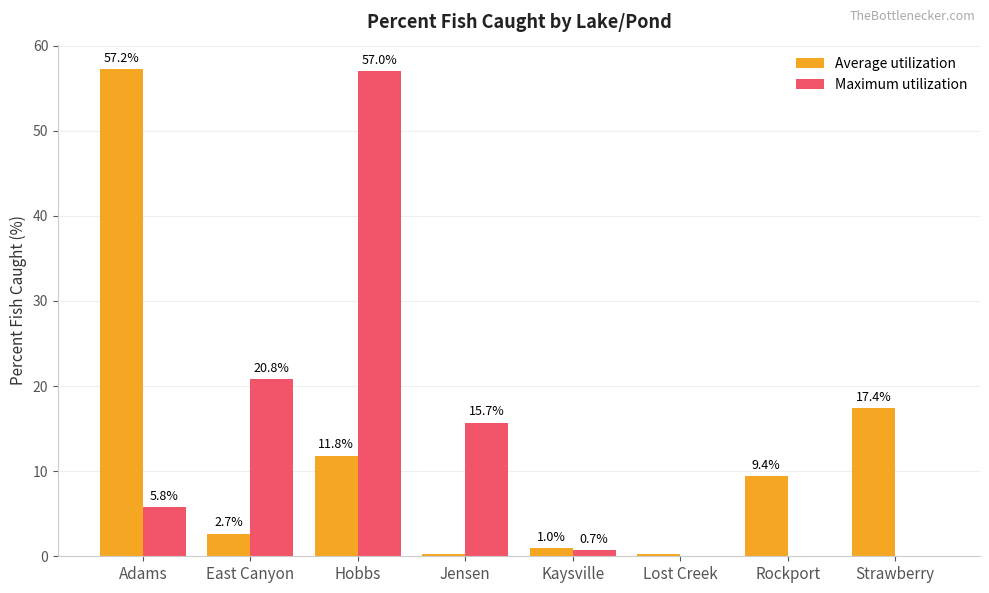

At which category is the sum across all series the highest?

Hobbs